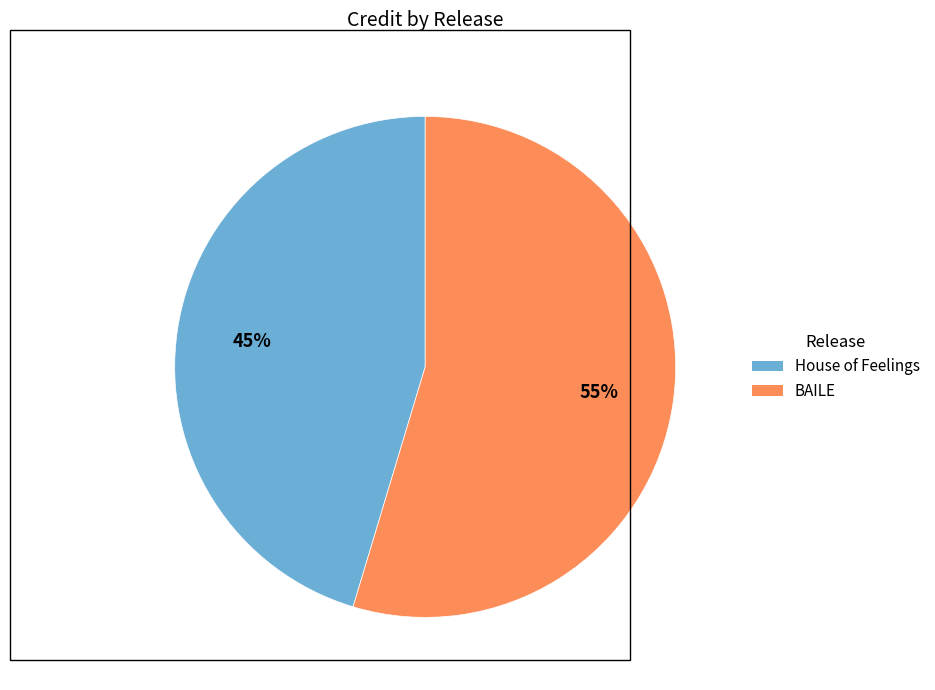

Which slice represents more than half of the pie?

BAILE